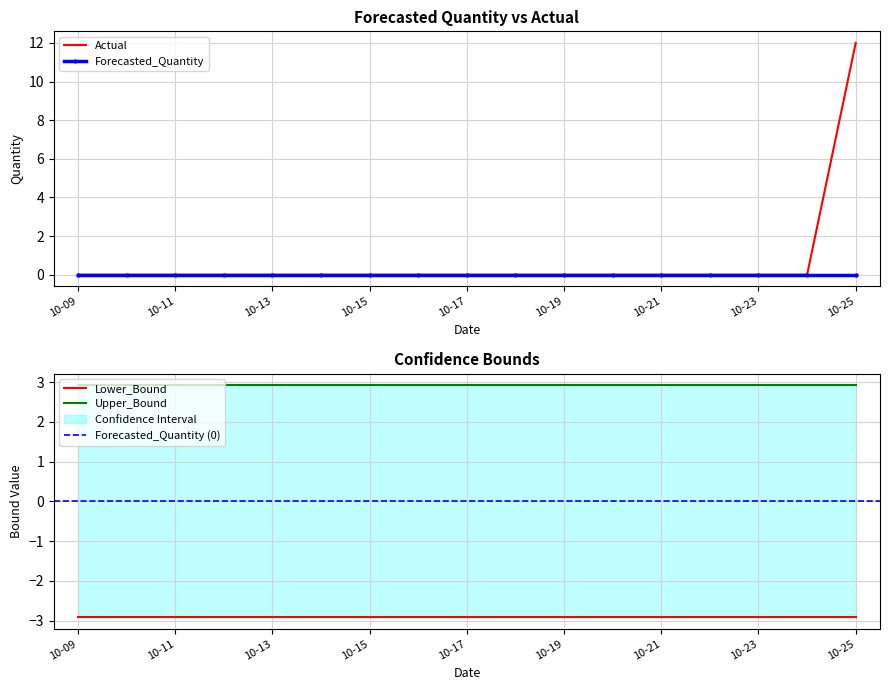

At how many categories does at least one series exceed 9?

1